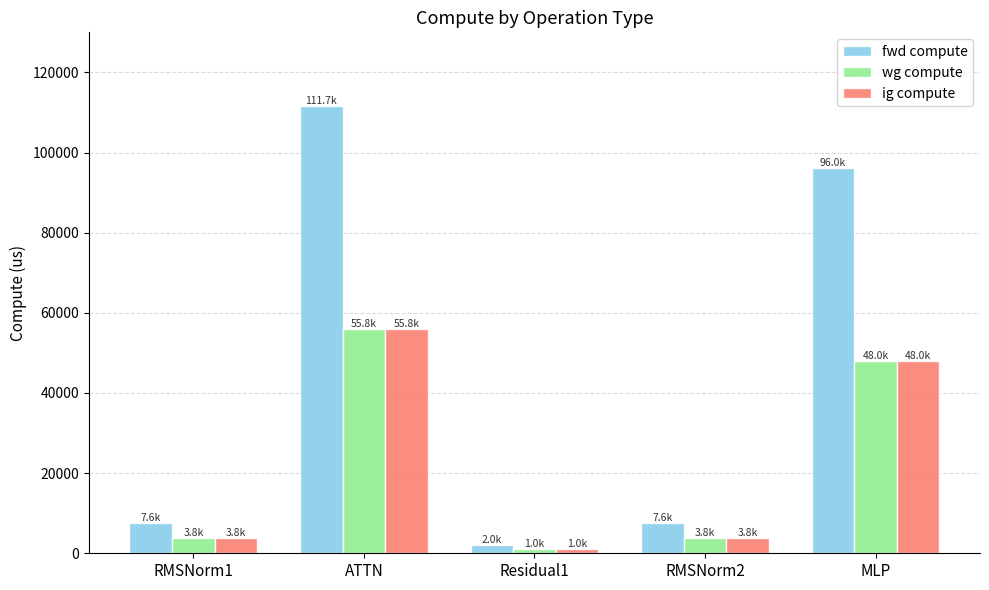

At which label is wg compute closest to 28413?

MLP